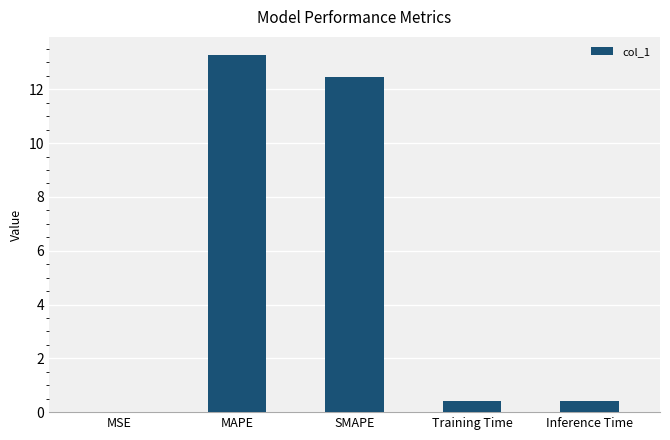

Between Inference Time and SMAPE, which is larger?

SMAPE